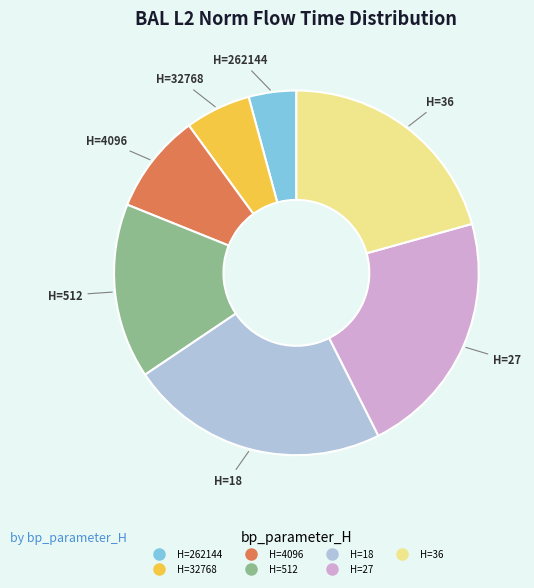

Is there a majority slice in this chart?

No